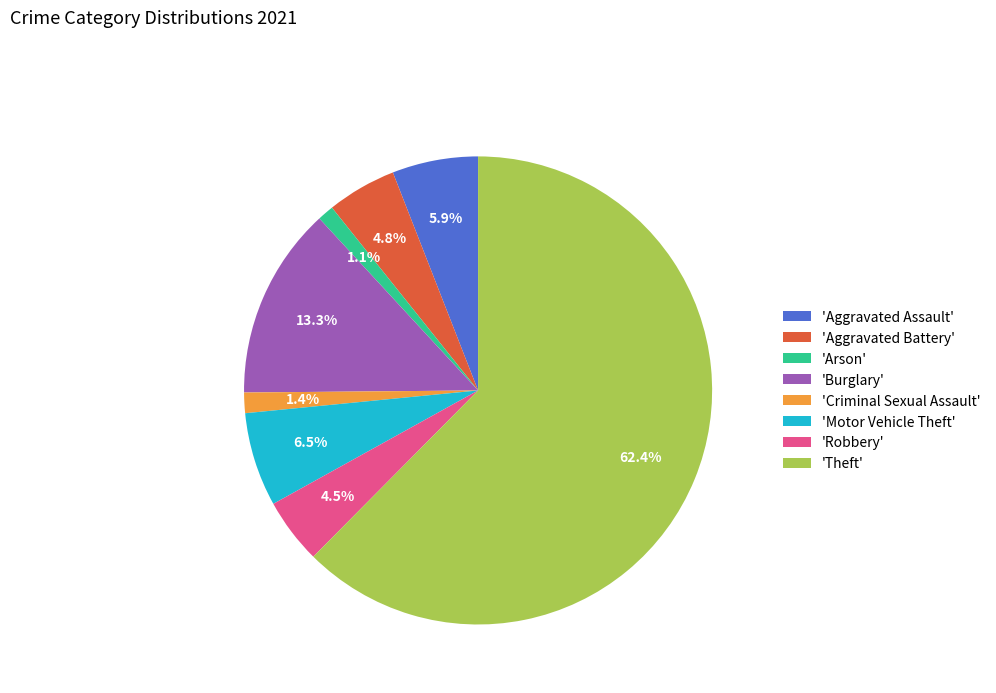

What is the ratio of the value at 'Aggravated Battery' to the value at 'Burglary'?

0.4